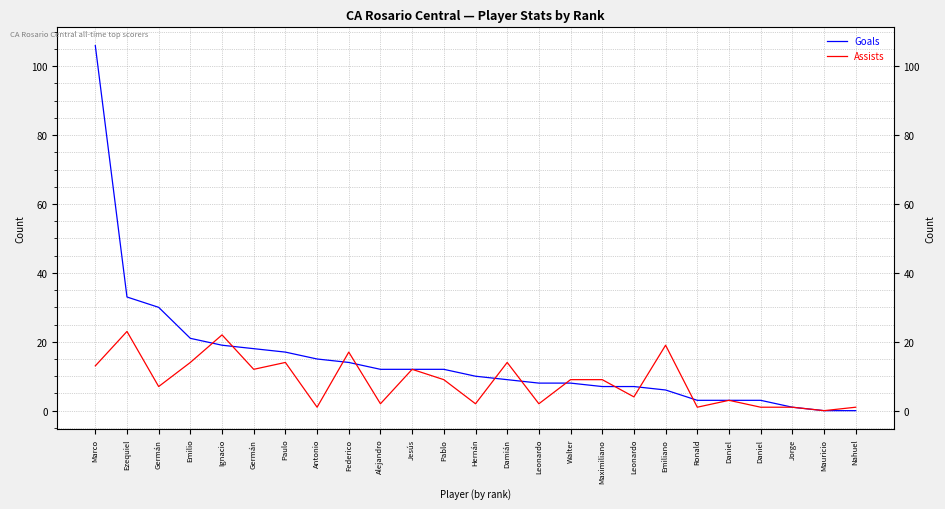

Which series has the largest total across all categories?

Goals